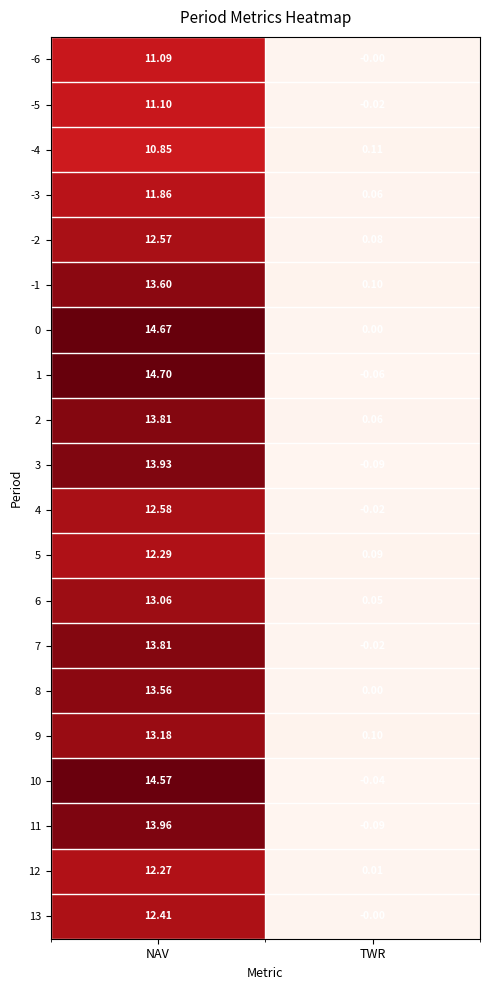

Where is 5 nearest to the value 6?

TWR